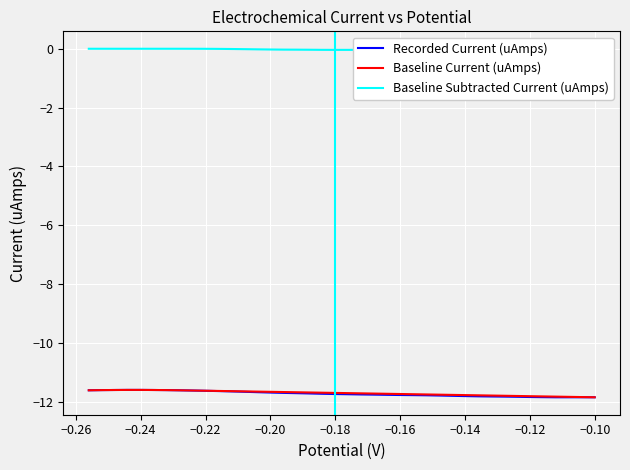

Is the value of Baseline Current (uAmps) at 27 greater than the value of Recorded Current (uAmps) at 16?

Yes